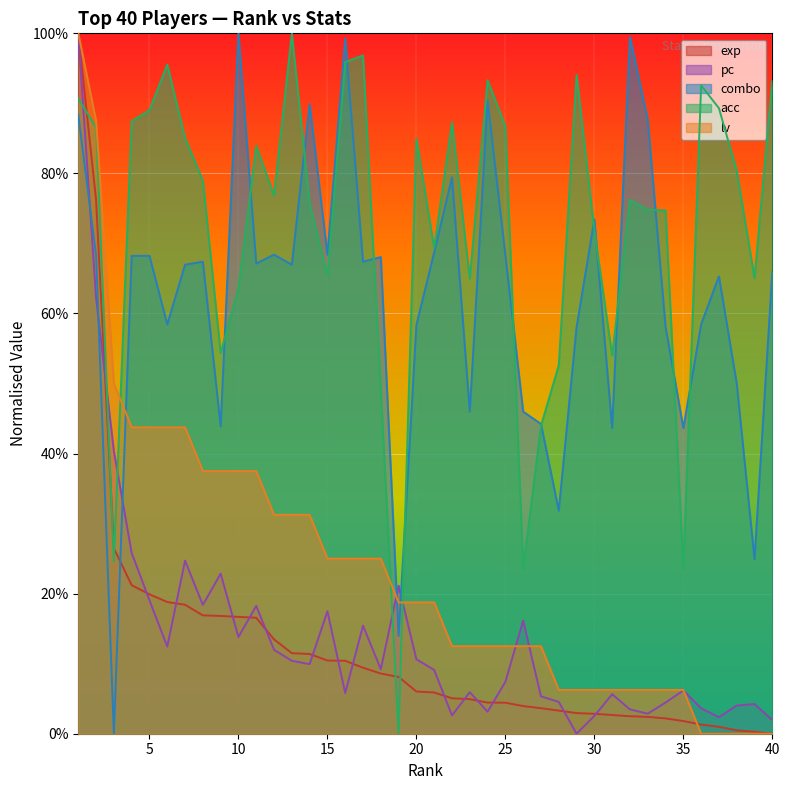

What is the difference between the pc values at 10 and 28?

9.3